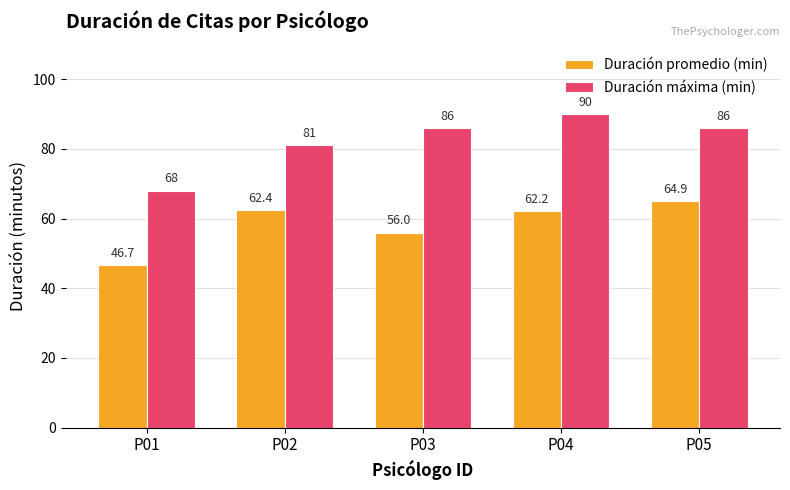

What is the maximum value shown in the chart?

90.0